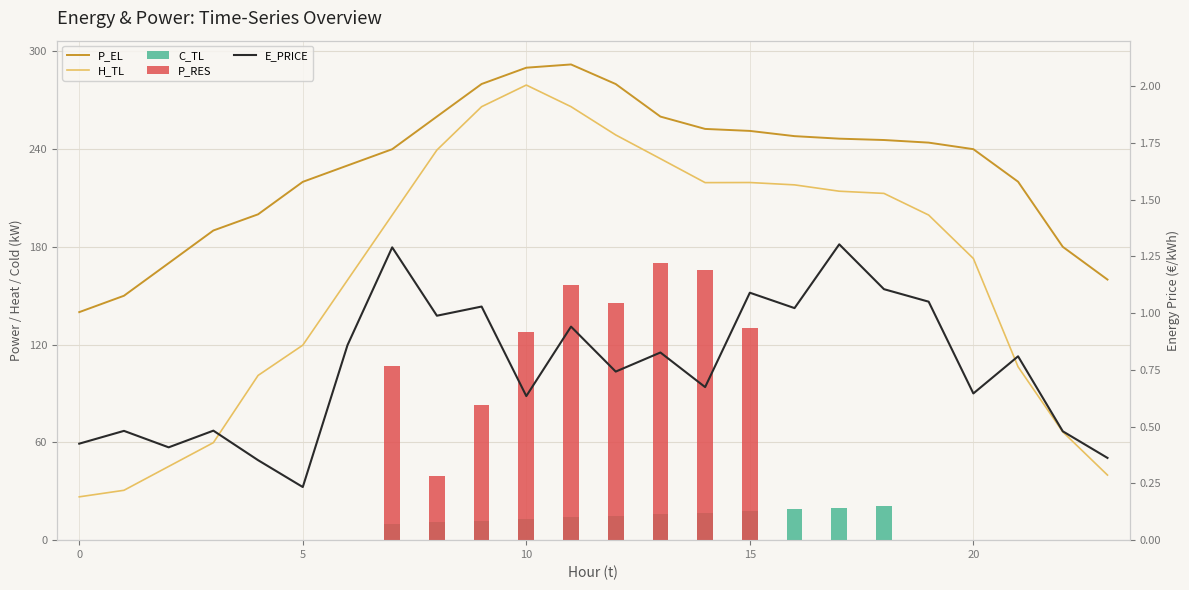

At which category is the sum across all series the highest?

11